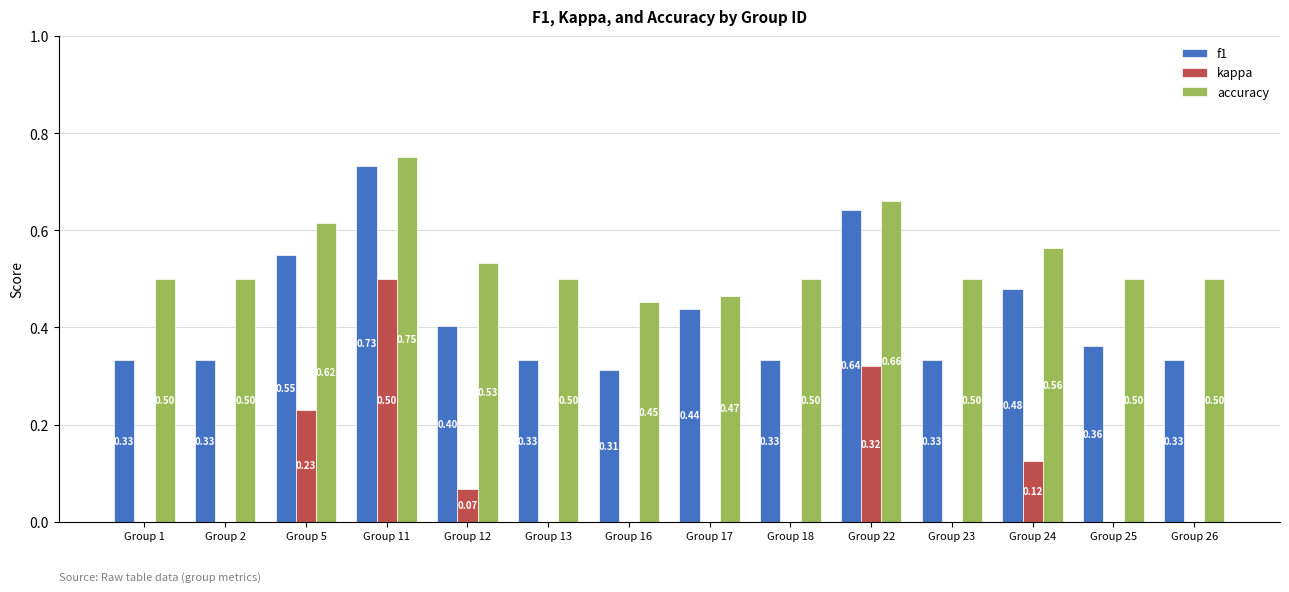

Reading left to right, list all the values displayed in this chart.

f1: 0.3	0.3	0.5	0.7	0.4	0.3	0.3	0.4	0.3	0.6	0.3	0.5	0.4	0.3
kappa: 0.0	0.0	0.2	0.5	0.1	0.0	-0.1	-0.1	0.0	0.3	0.0	0.1	0.0	0.0
accuracy: 0.5	0.5	0.6	0.8	0.5	0.5	0.5	0.5	0.5	0.7	0.5	0.6	0.5	0.5